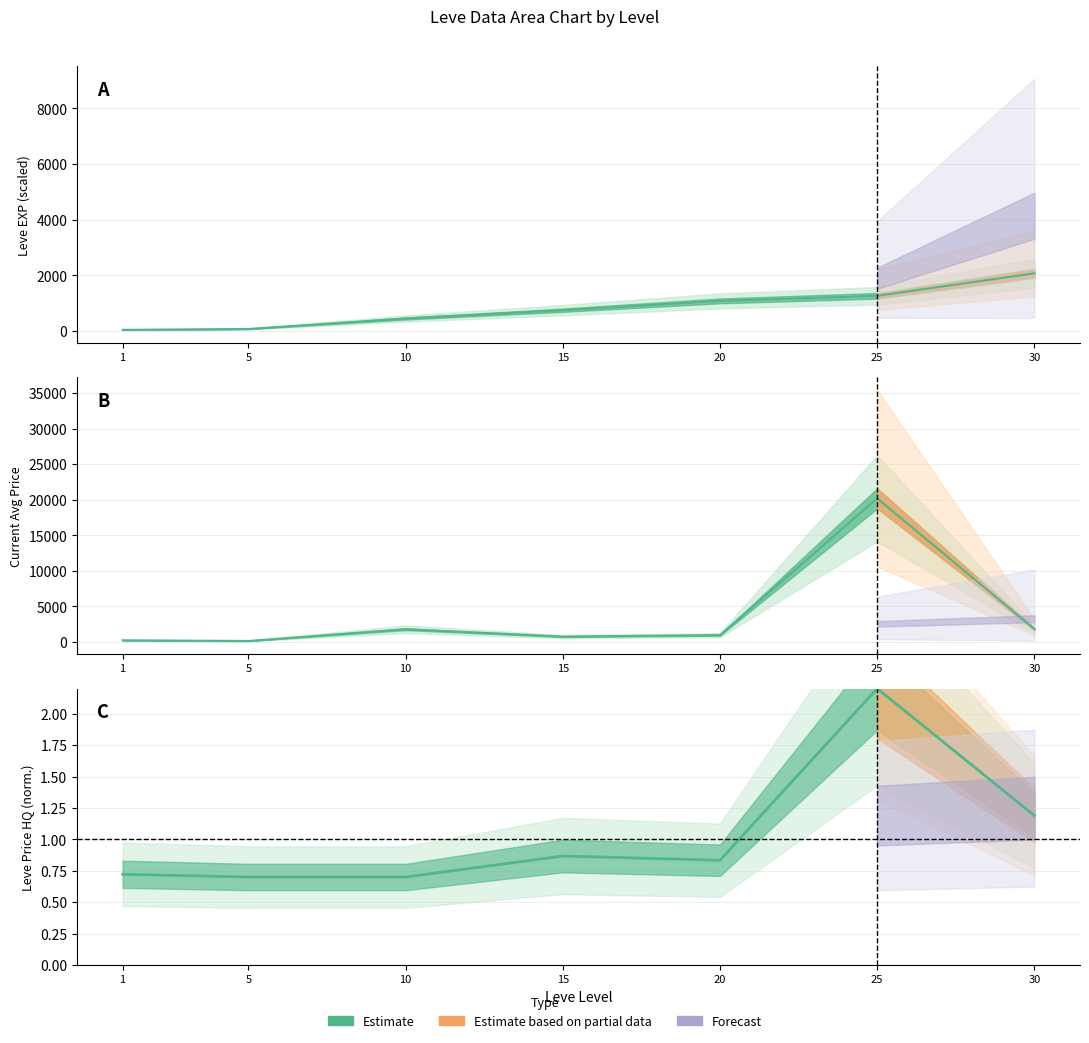

List the series in order of their peak value, highest first.

currentAveragePrice, Leve EXP, LevePriceHQ